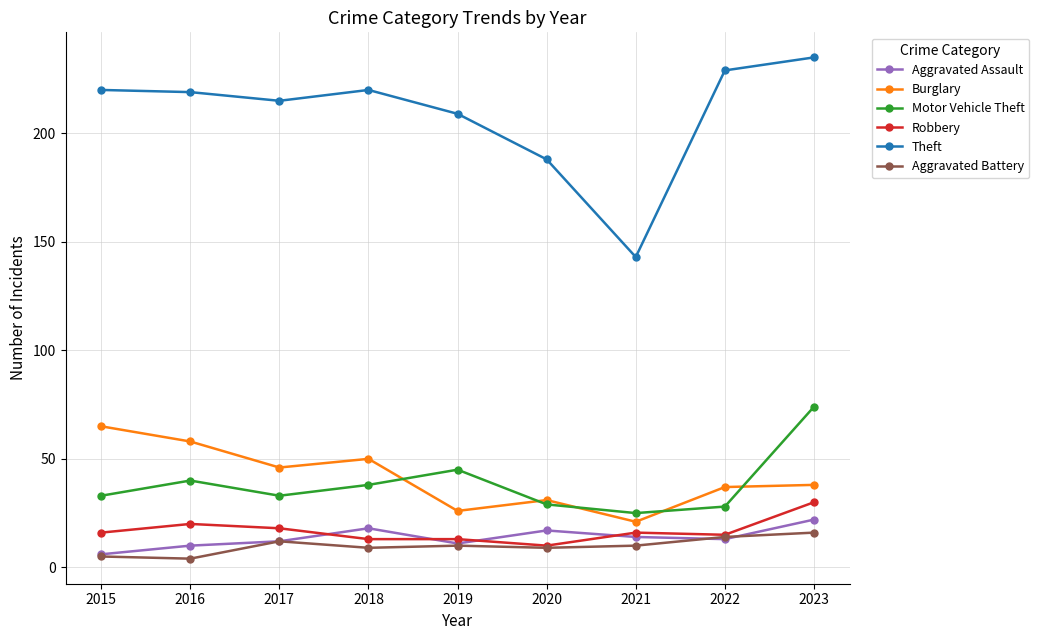

What is the minimum value shown in the chart?

4